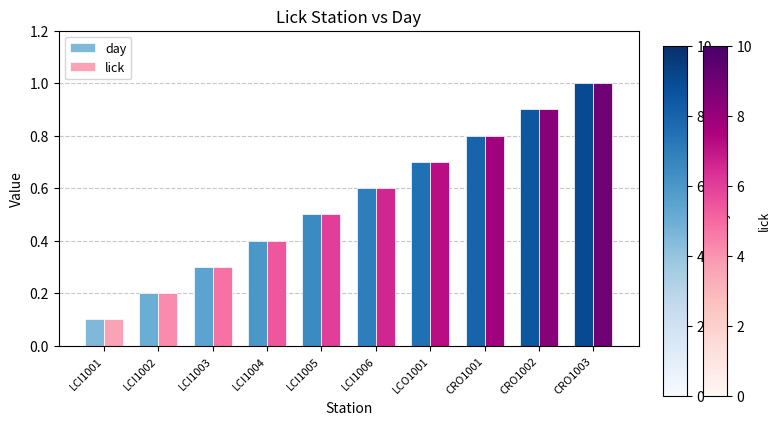

What are all the series names shown in the legend?

day, lick